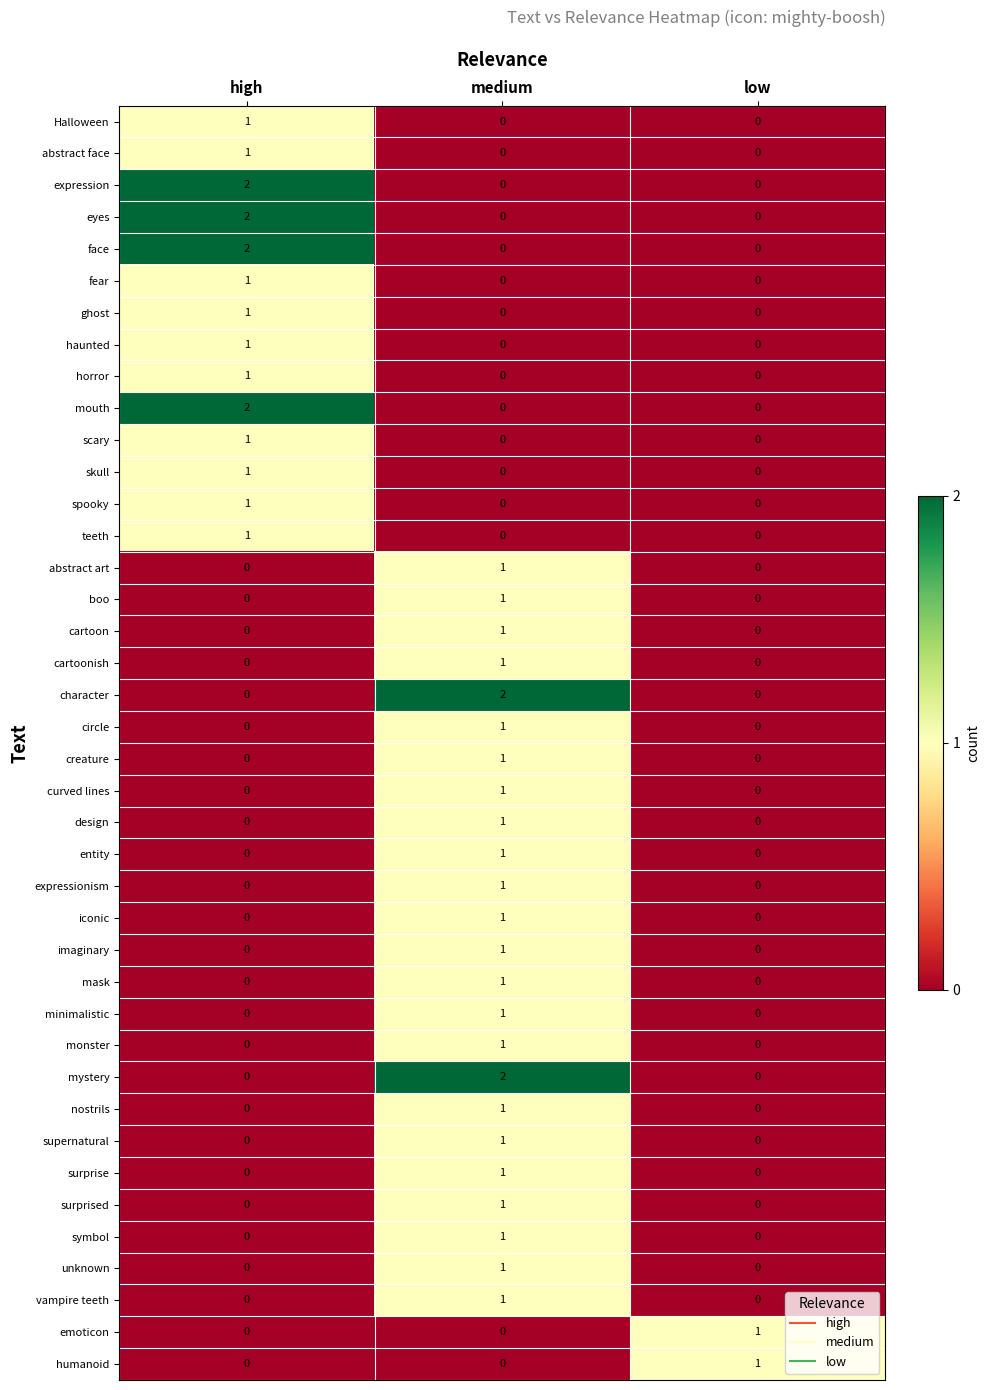

At which category is the sum across all series the highest?

medium